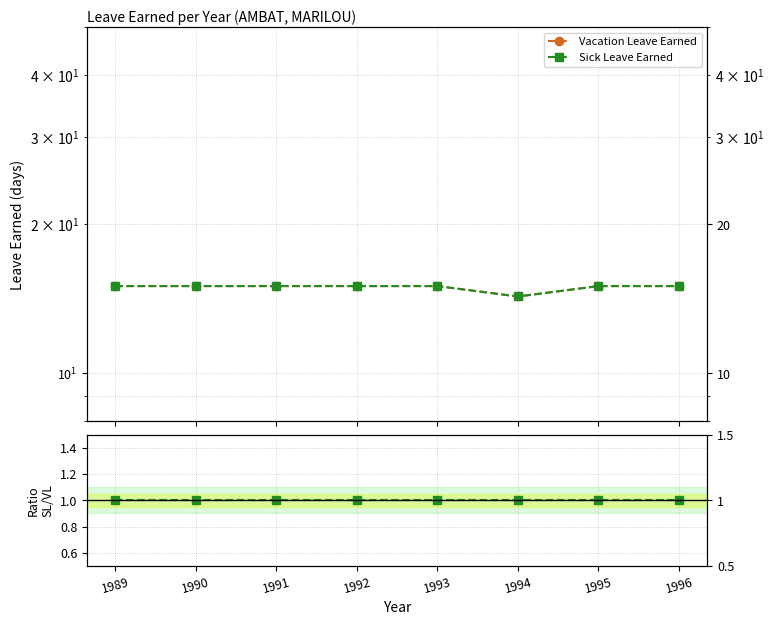

True or false: Sick Leave Earned and Ratio SL/VL cross at least once.

False